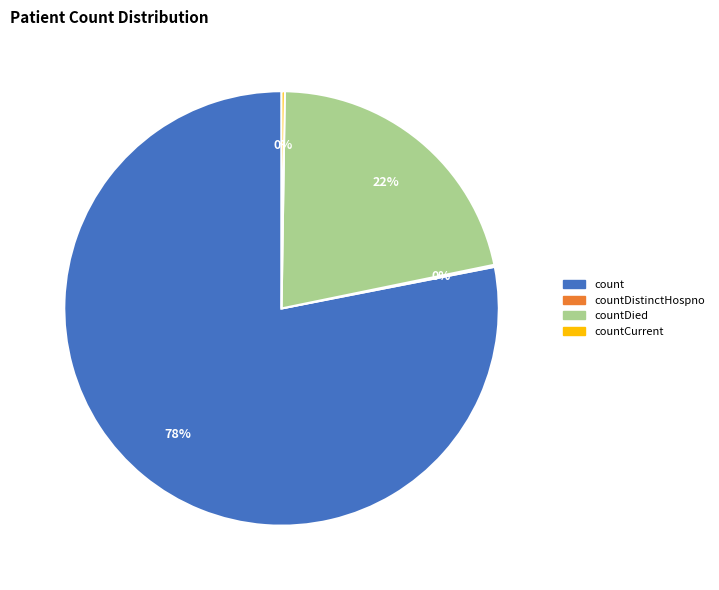

Does any single category account for the majority?

Yes